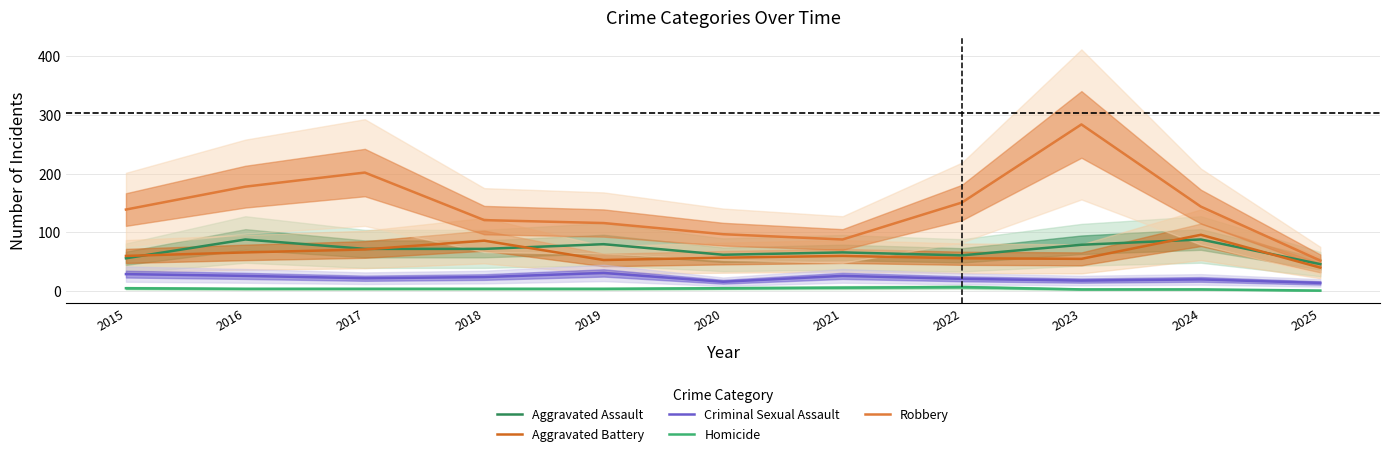

How many values in the Aggravated Battery series exceed 60?

4